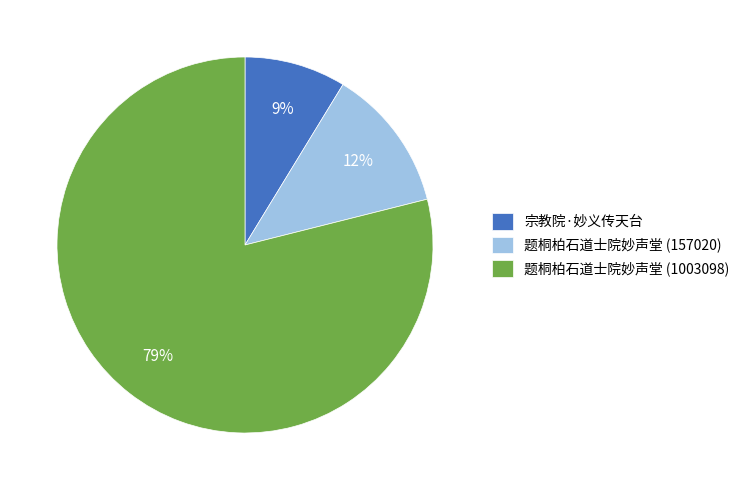

To the nearest percent, what is the difference between the largest and smallest slice percentages?

70%